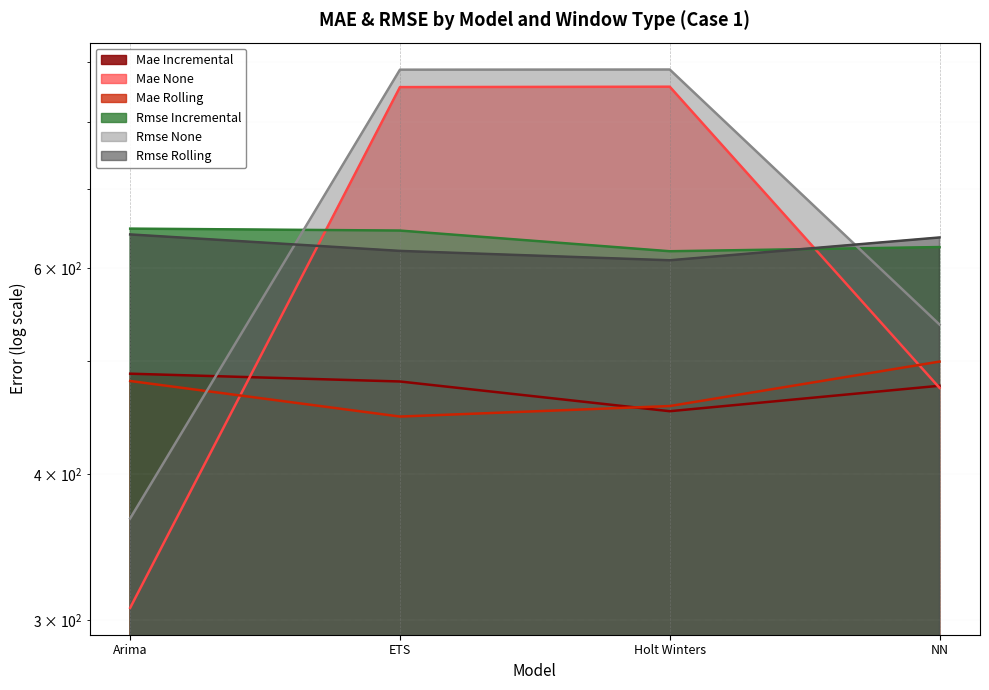

At which label is MAE_rolling closest to 473?

Arima